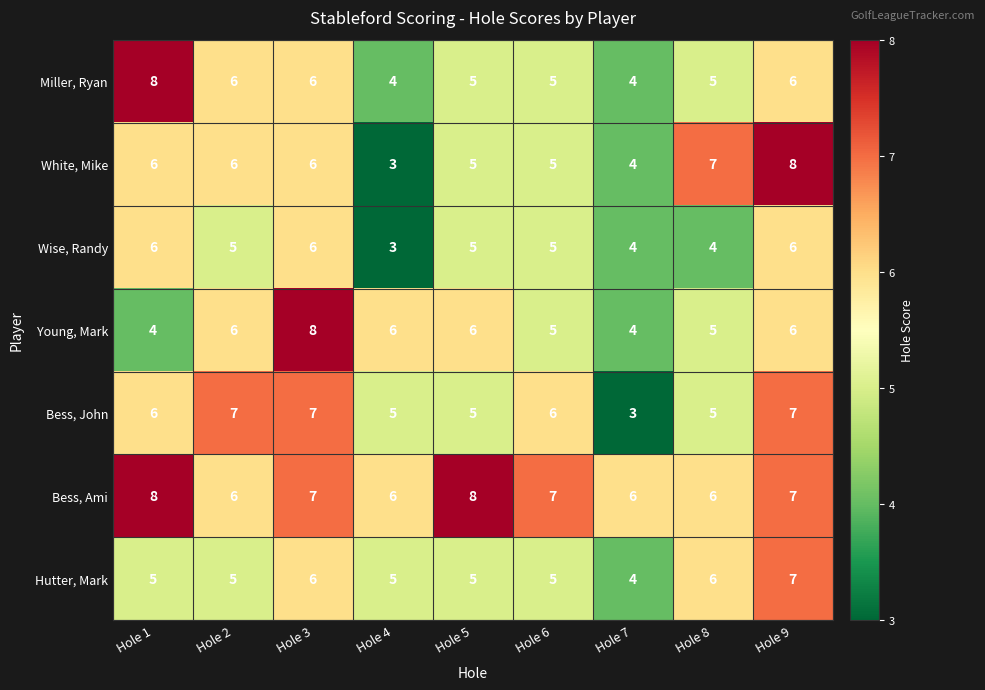

What is the approximate value of Hutter, Mark at Hole 6?

5